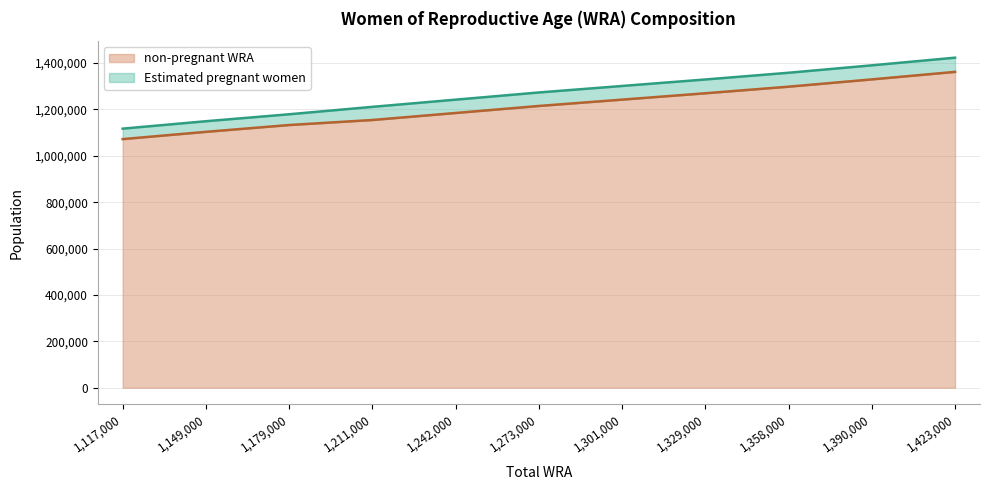

At which label does non-pregnant WRA reach its peak?

1,423,000